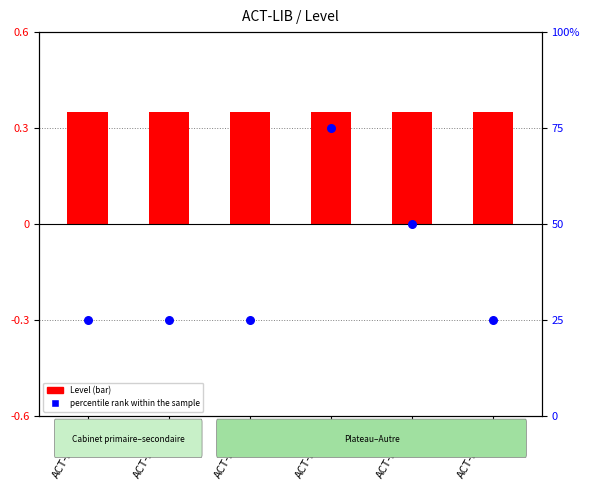

What is the total value across all series at ACT-LIB-01?

25.4